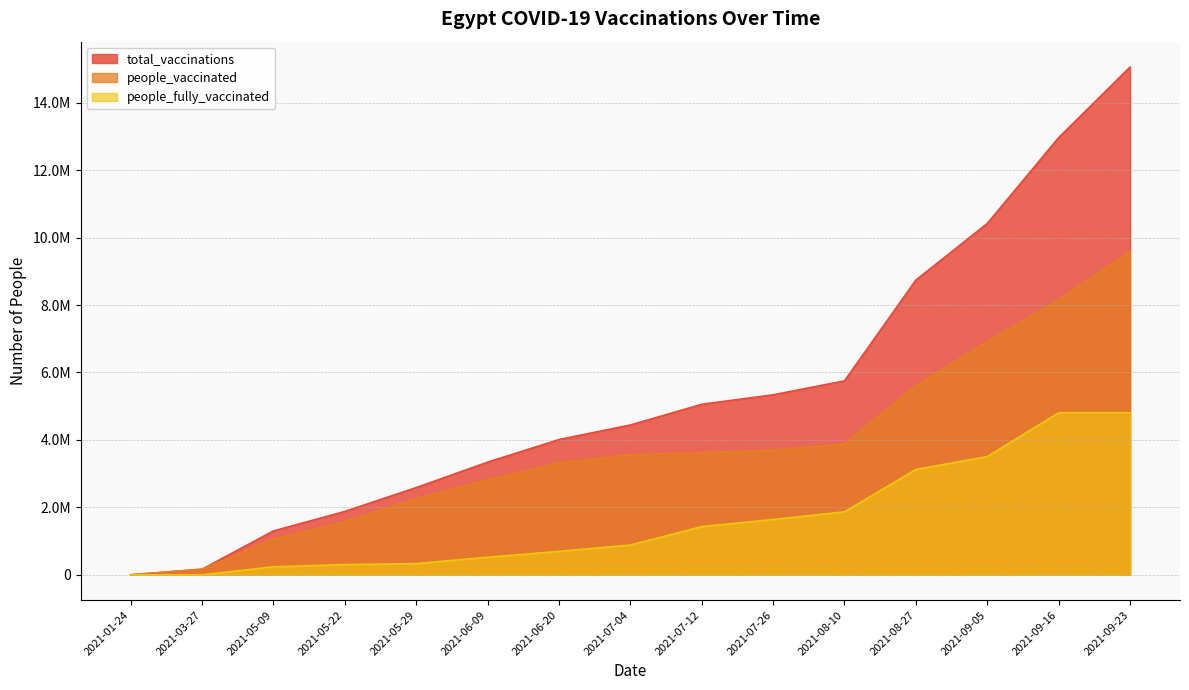

What is the difference between the maximum and minimum values in the people_vaccinated series?

9593247